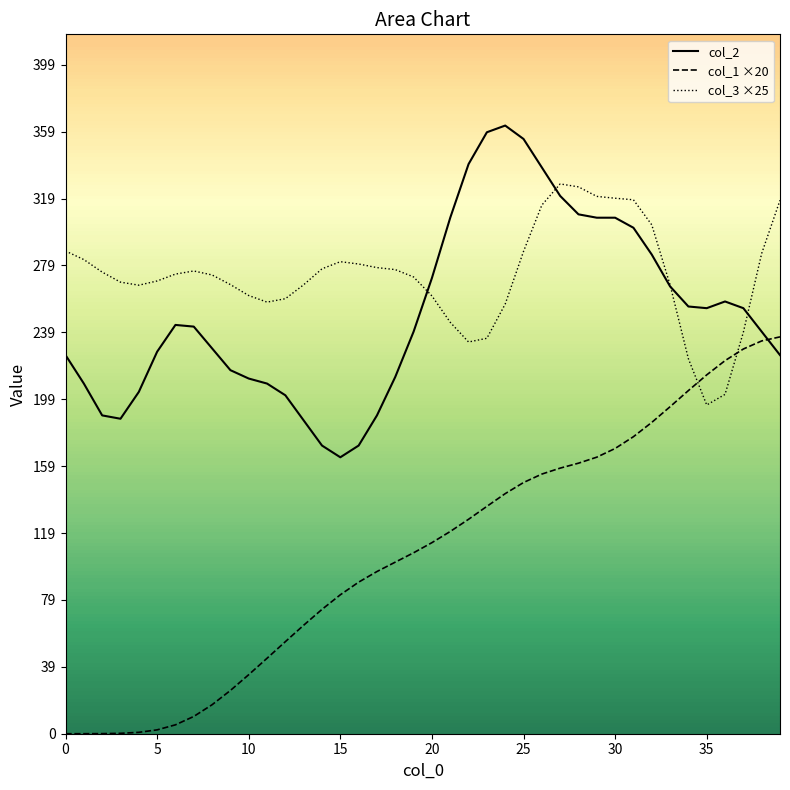

Is the value of col_3 at 9 greater than the value of col_1 at 13?

Yes